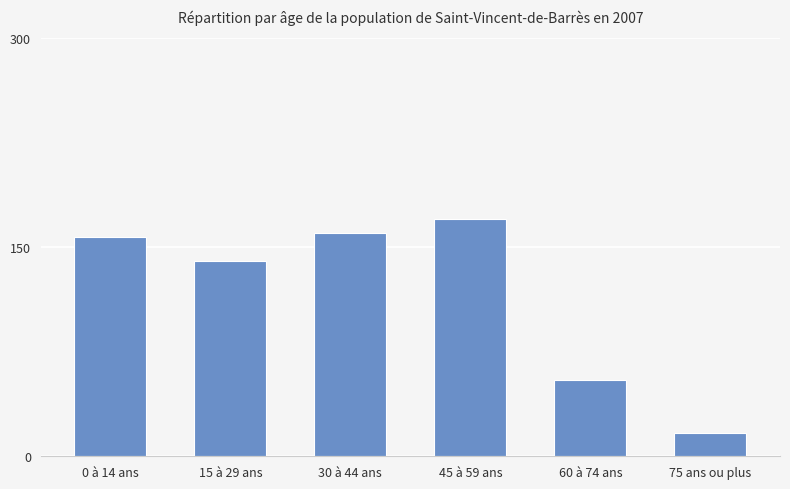

Rank the categories by value from lowest to highest.

75 ans ou plus, 60 à 74 ans, 15 à 29 ans, 0 à 14 ans, 30 à 44 ans, 45 à 59 ans